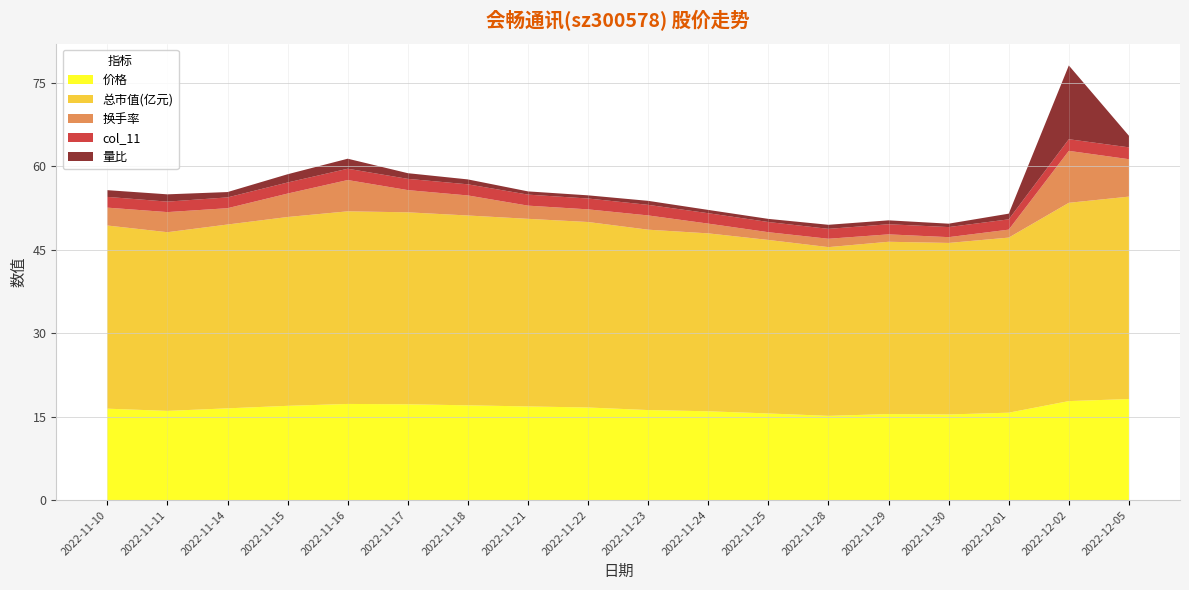

Reading right to left, extract all data points from this chart.

价格: 18.1	17.8	15.7	15.4	15.4	15.1	15.6	15.9	16.2	16.6	16.8	17.0	17.2	17.3	16.9	16.5	16.0	16.4
总市值(亿元): 36.4	35.6	31.4	30.8	30.9	30.3	31.2	32.0	32.4	33.3	33.7	34.1	34.5	34.6	33.9	33.0	32.1	32.9
换手率: 6.7	9.3	1.4	1.0	1.3	1.5	1.4	1.8	2.6	2.3	2.4	3.6	4.0	5.6	4.2	2.9	3.6	3.2
col_11: 2.1	2.1	1.9	1.8	1.8	1.8	1.8	1.9	1.9	1.9	2.0	2.0	2.0	2.0	2.0	1.9	1.9	1.9
量比: 2.1	13.2	1.0	0.6	0.7	0.7	0.6	0.6	0.7	0.6	0.6	0.9	1.0	1.8	1.5	1.0	1.3	1.2